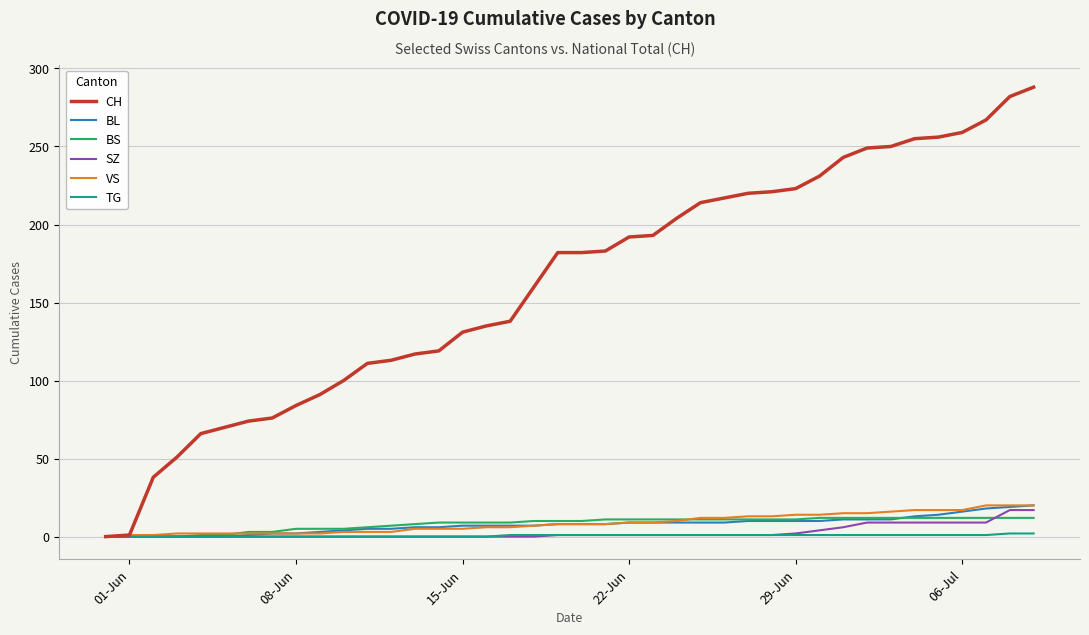

Which series has the widest spread of values?

CH